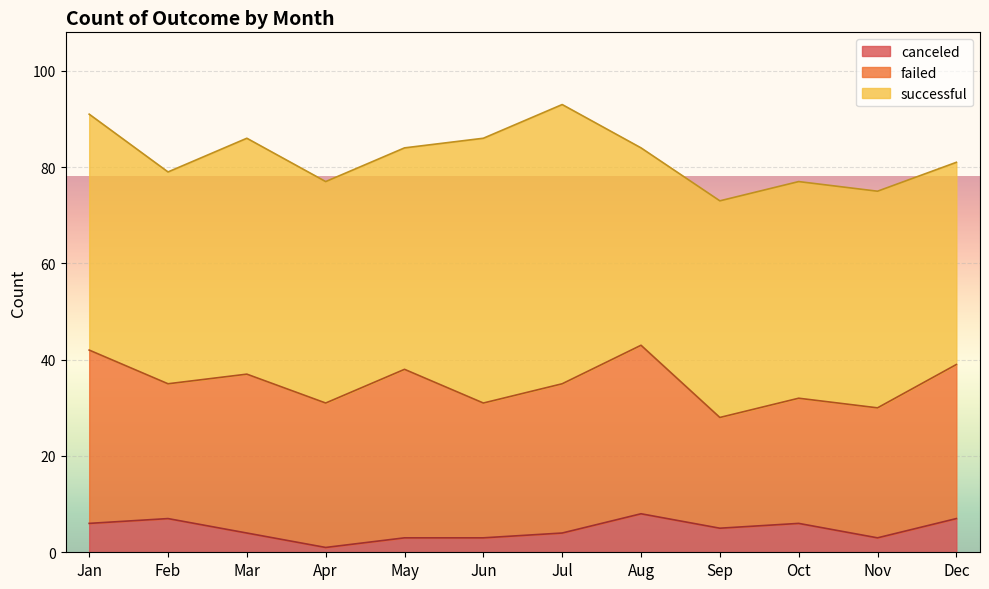

How many interior local valleys does the successful series have?

2